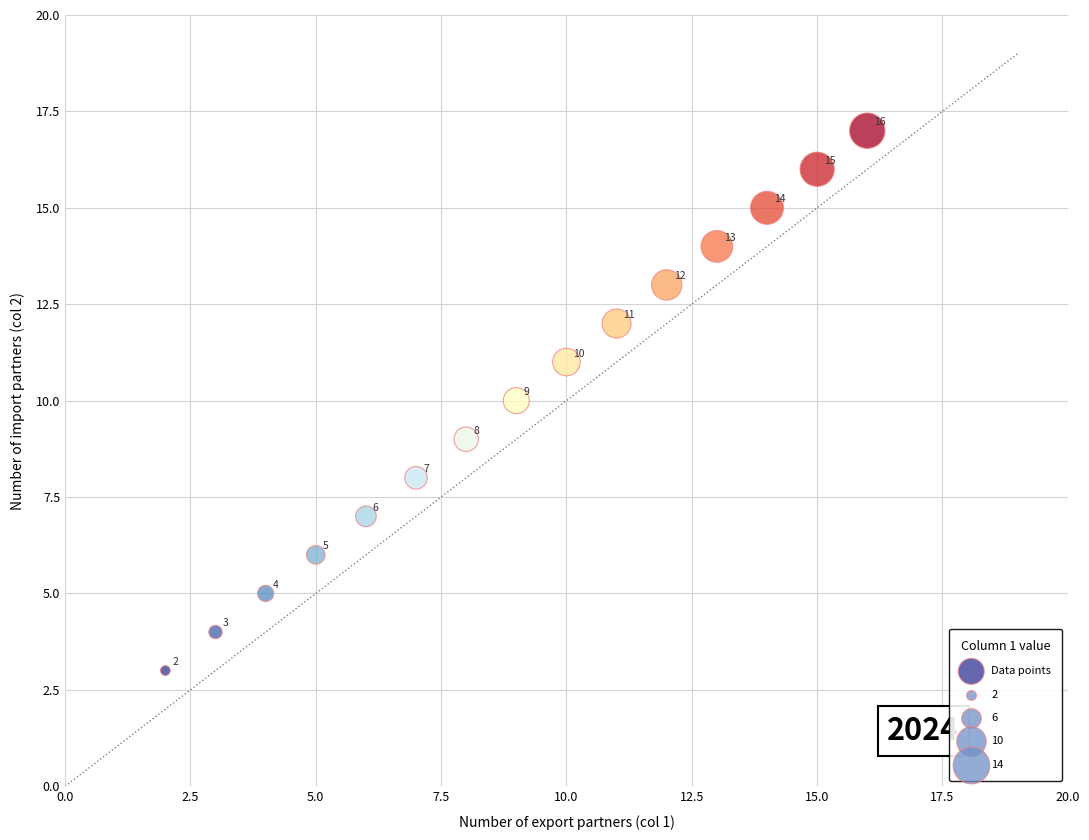

What Y value in the scatter plot is closest to 10?

10